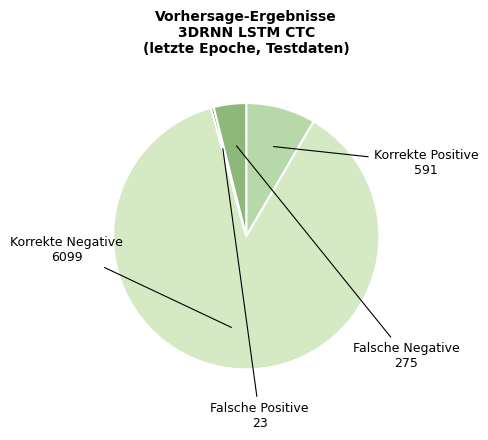

Count the number of slices in the pie.

4